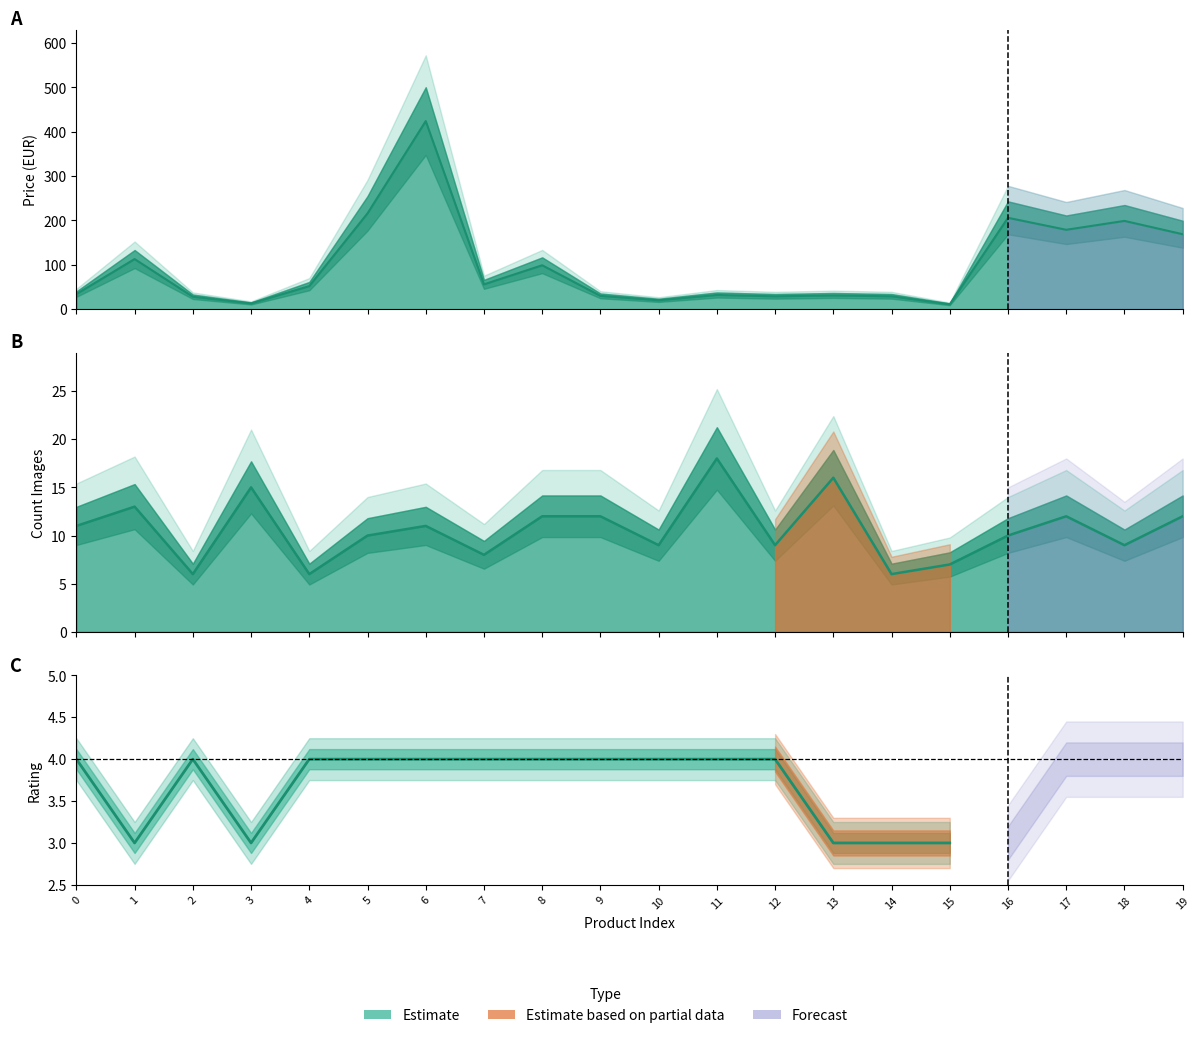

True or false: count_images and price cross at least once.

True